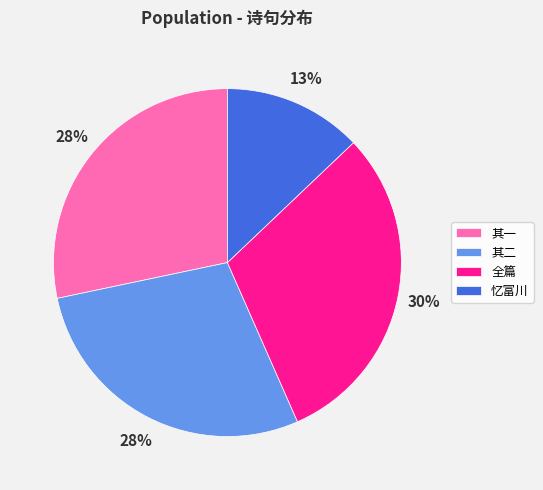

How many segments does this pie chart have?

4